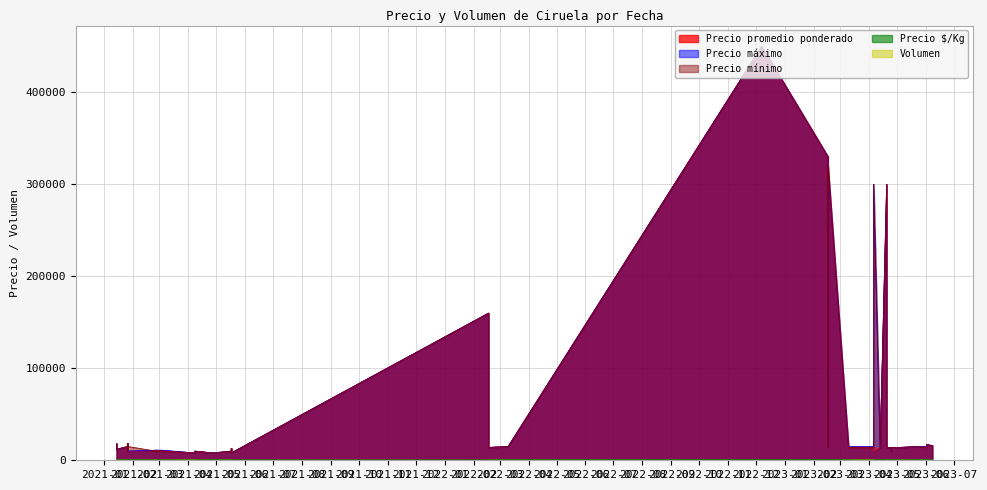

How many values in the Precio $/Kg series exceed 800?

17